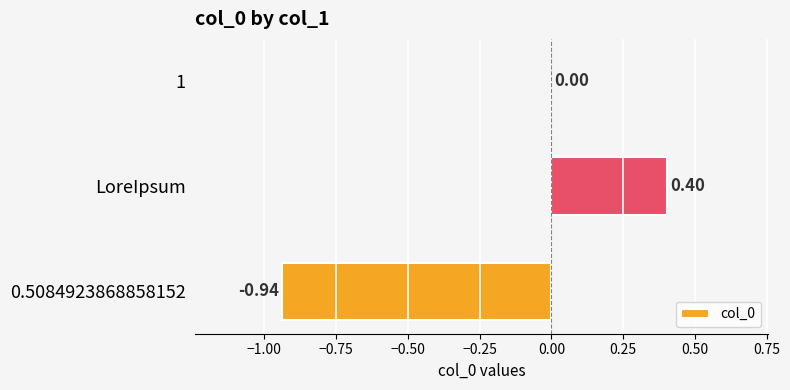

Which label corresponds to the largest value in the chart?

LoreIpsum